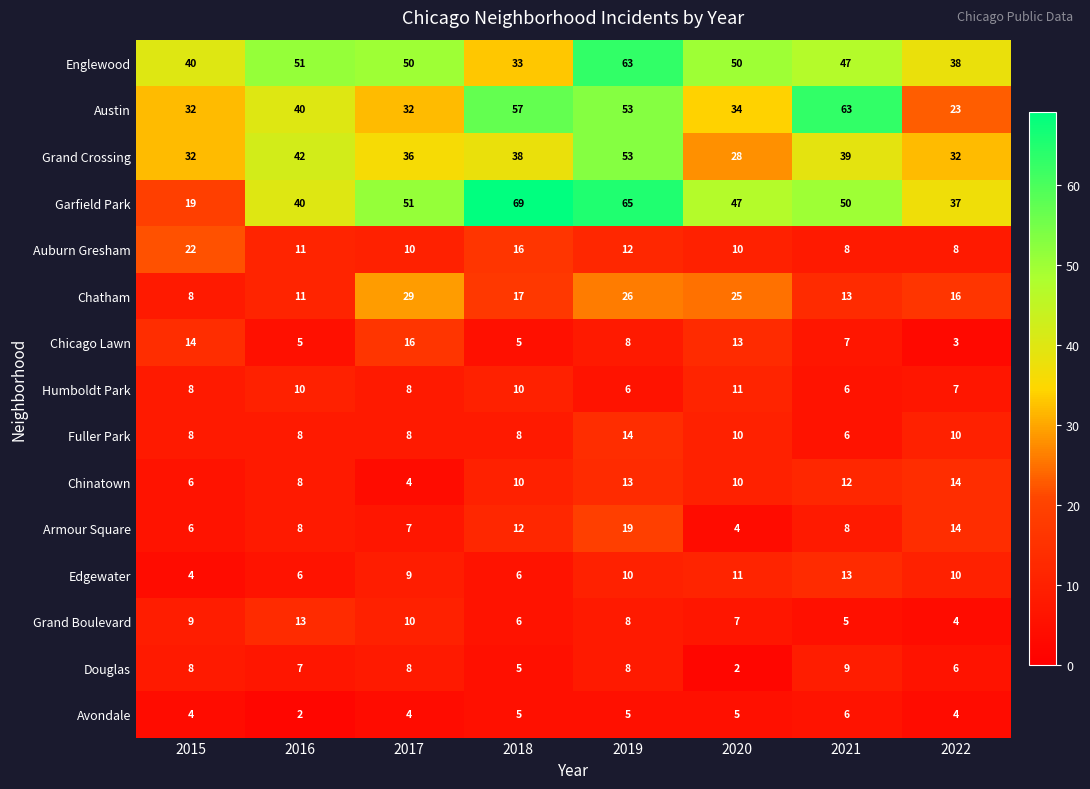

How many series are shown in this chart?

15